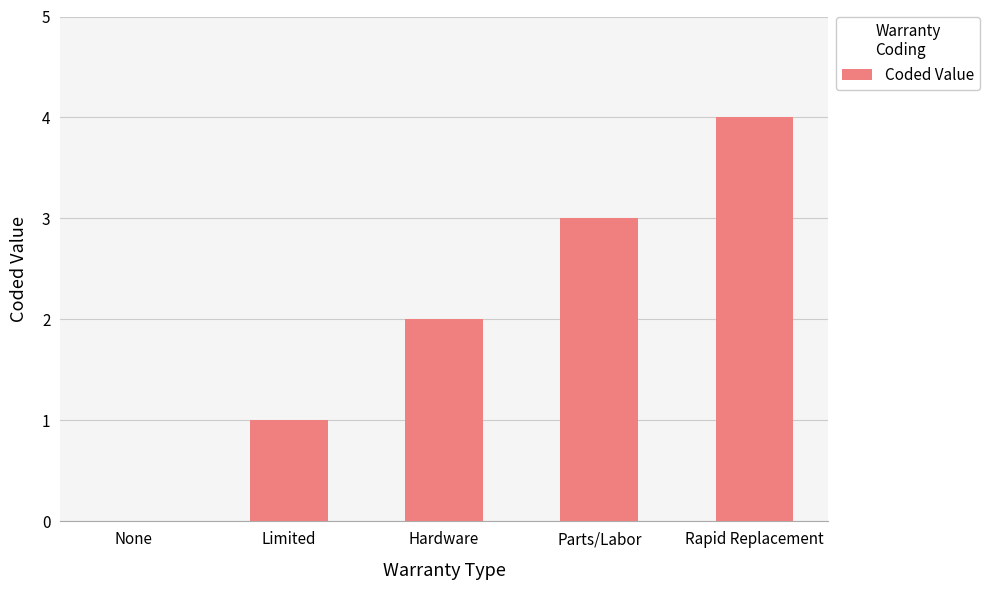

What is the approximate value at Limited?

1